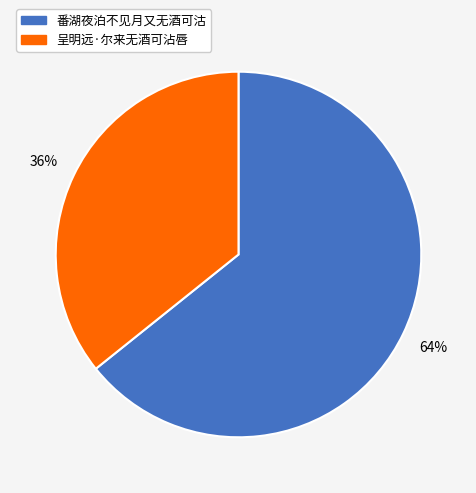

Which slice is the largest?

番湖夜泊不见月又无酒可沽